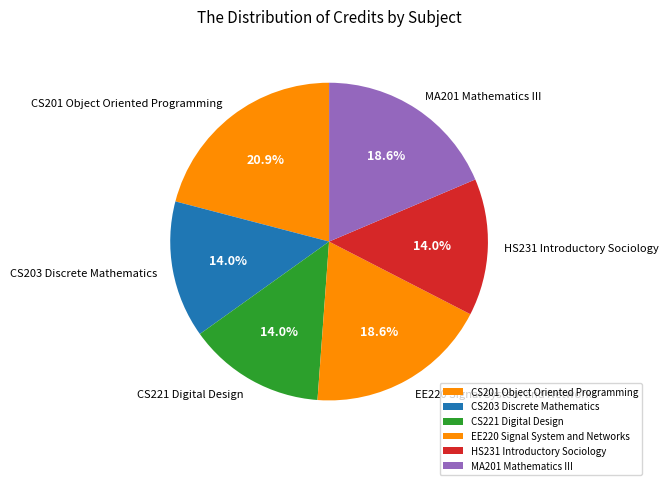

Is it true that EE220 Signal System and Networks is 19% of the pie?

True